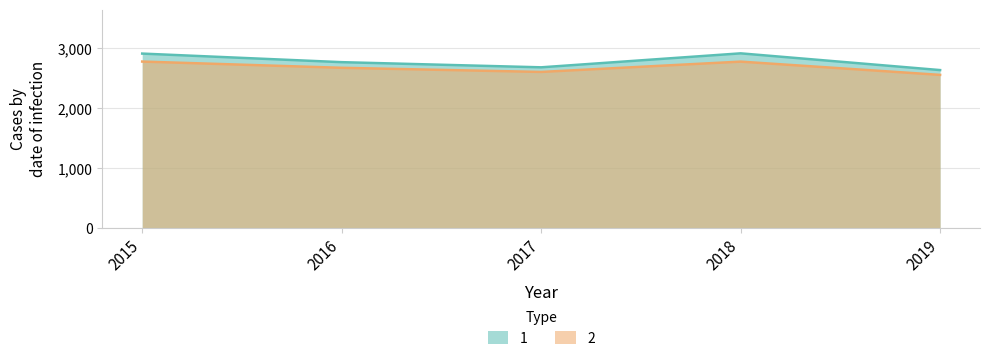

At which category does the chart reach its minimum across all series?

2019